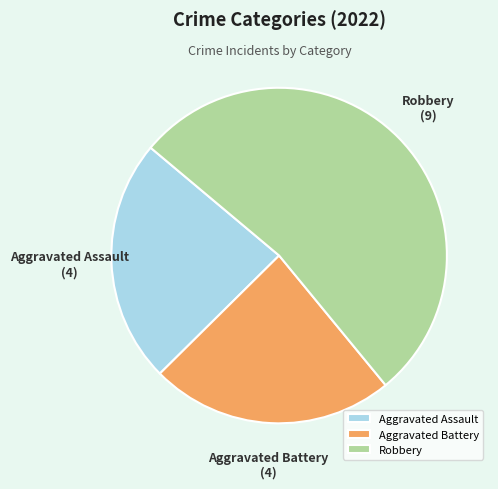

The Robbery slice represents 53% of the pie. True or false?

True